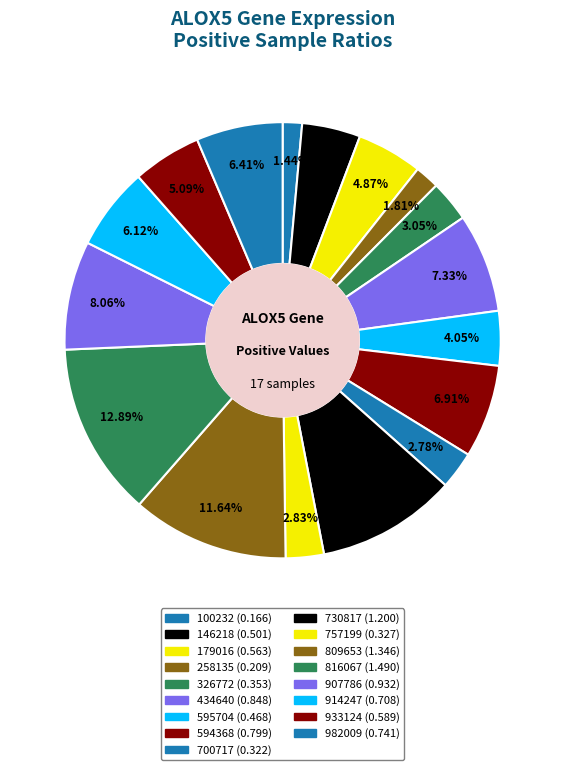

Which has a higher value, 816067 or 179016?

816067